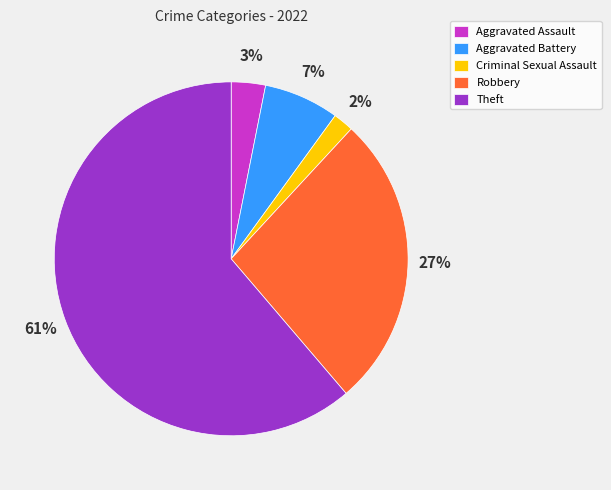

To the nearest percent, what is the combined percentage of Robbery and Aggravated Assault?

30%